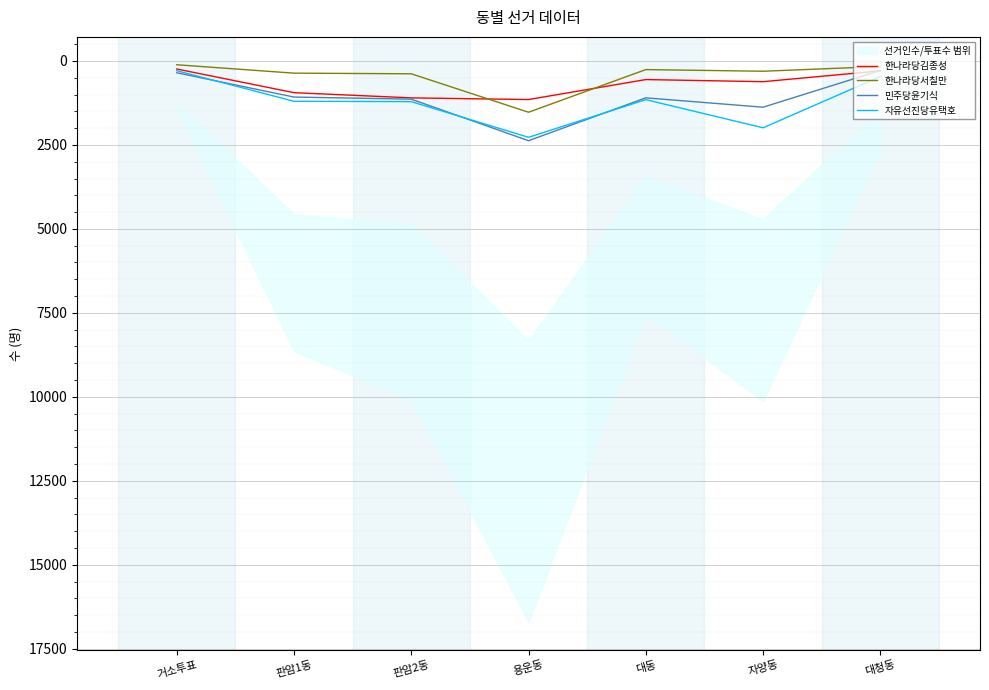

True or false: 한나라당서칠만 and 민주당윤기식 cross at least once.

False